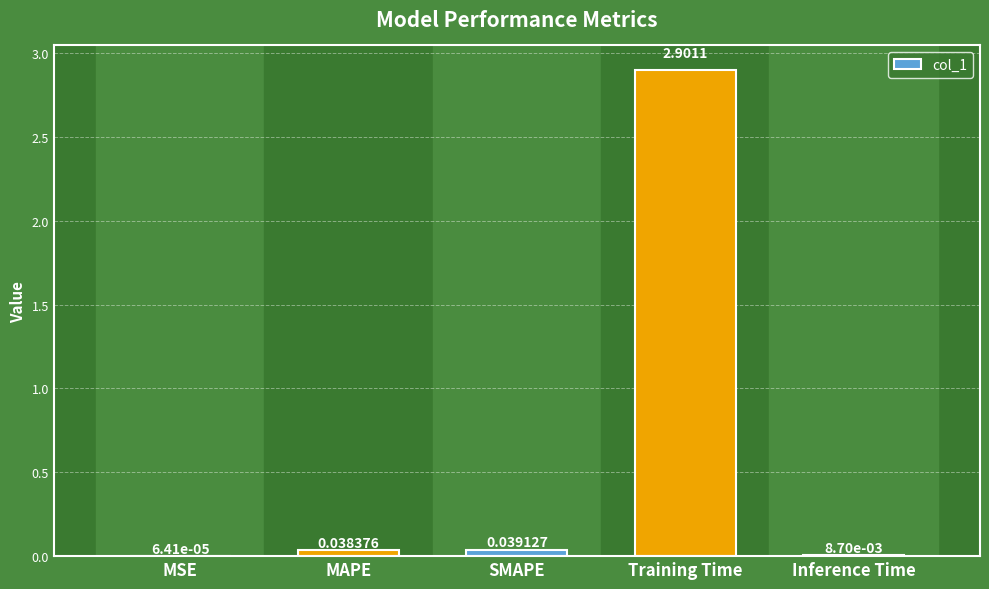

The chart shows a value of 2.9 at Training Time. True or false?

True